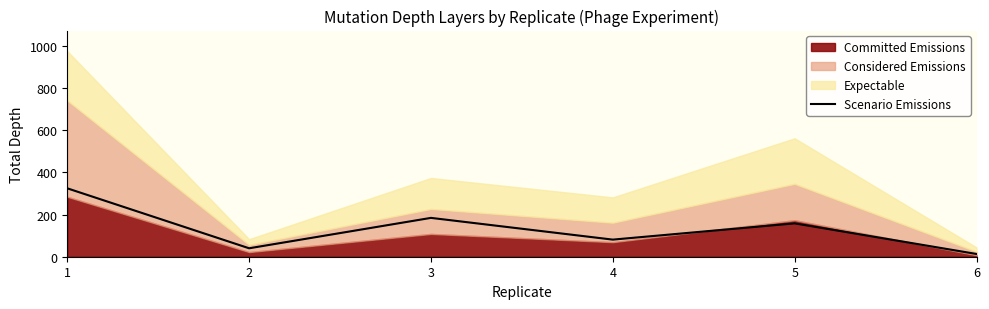

Rank the categories by value from highest to lowest.

1, 3, 5, 4, 2, 6